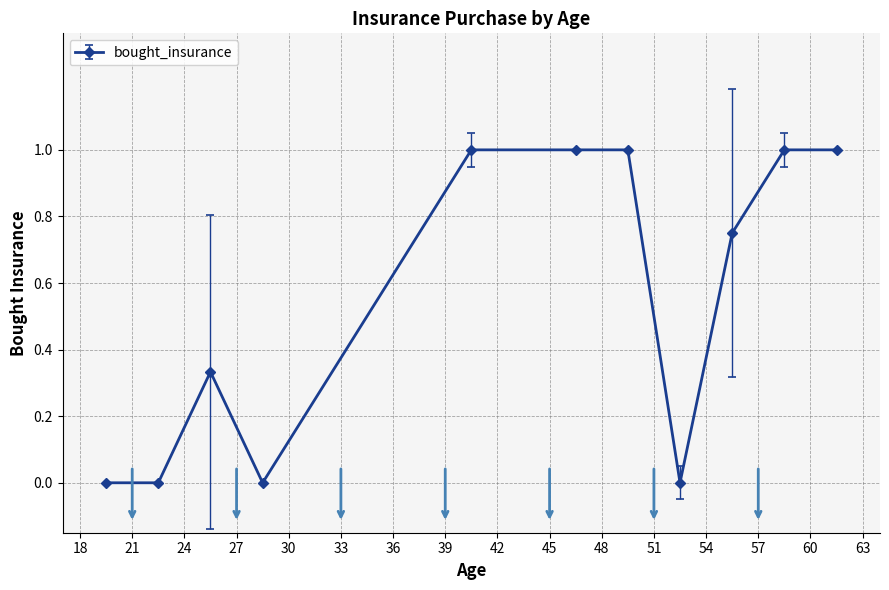

What is the difference between the second highest and minimum values?

1.0